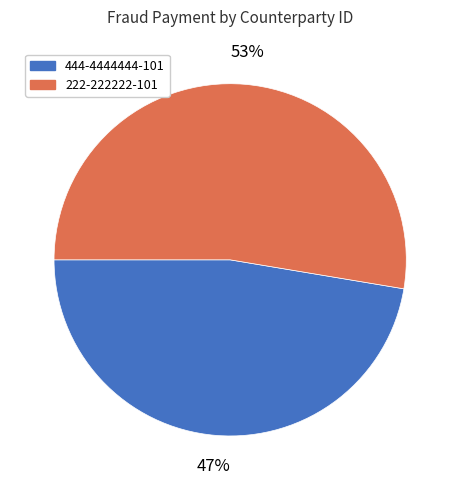

The 444-4444444-101 slice represents 42% of the pie. True or false?

False